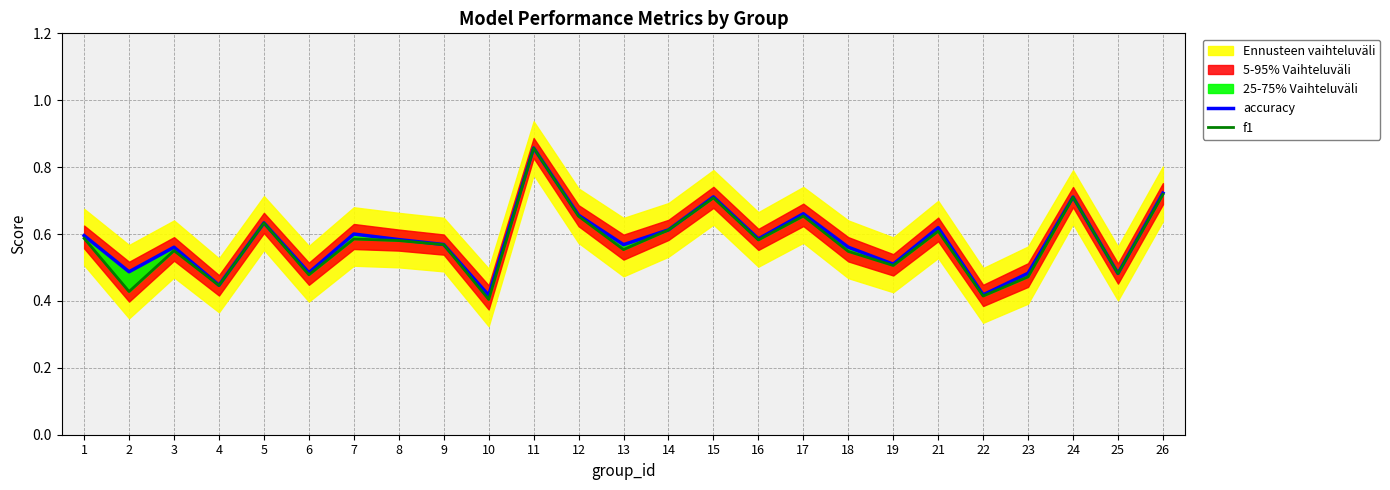

True or false: f1 and accuracy cross at least once.

False